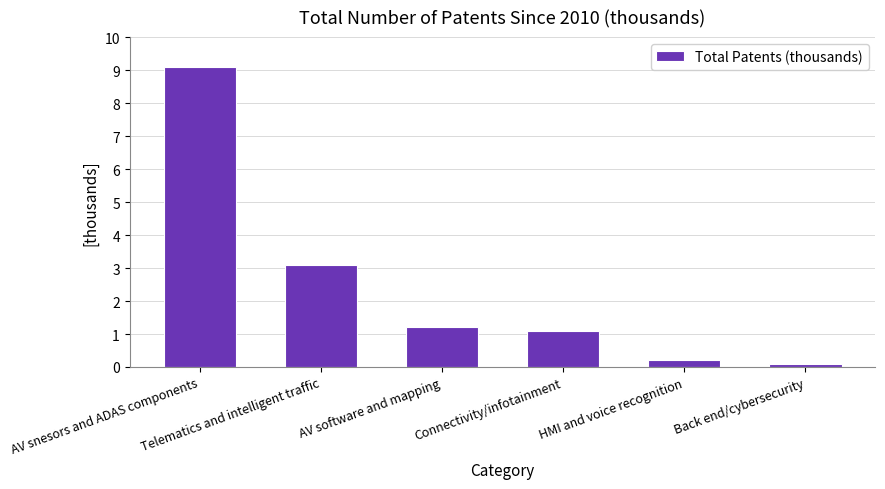

Reading left to right, extract all data points from this chart.

AV snesors and ADAS components=9.1	Telematics and intelligent traffic=3.1	AV software and mapping=1.2	Connectivity/infotainment=1.1	HMI and voice recognition=0.2	Back end/cybersecurity=0.1